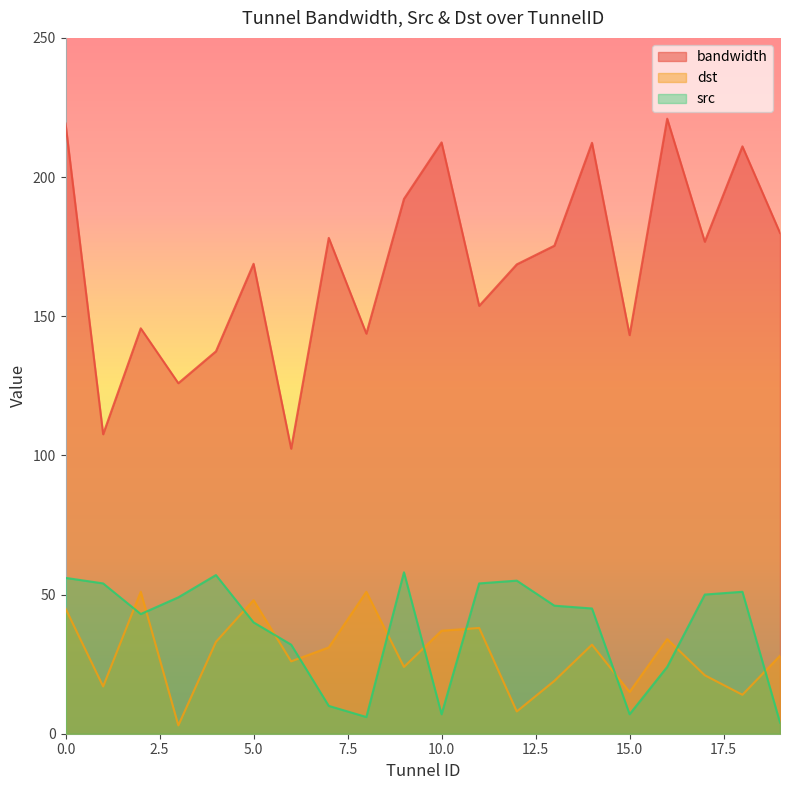

What are all the series names shown in the legend?

bandwidth, dst, src